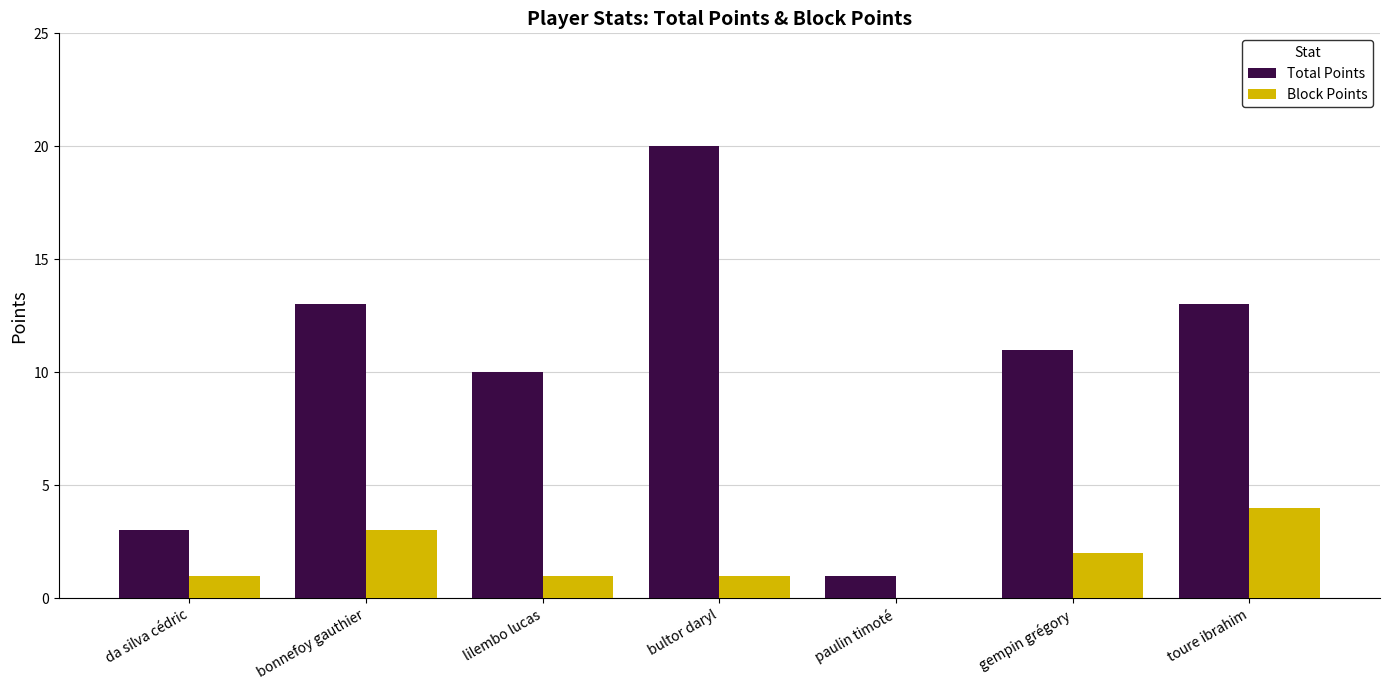

What is the average value of the Total Points series?

10